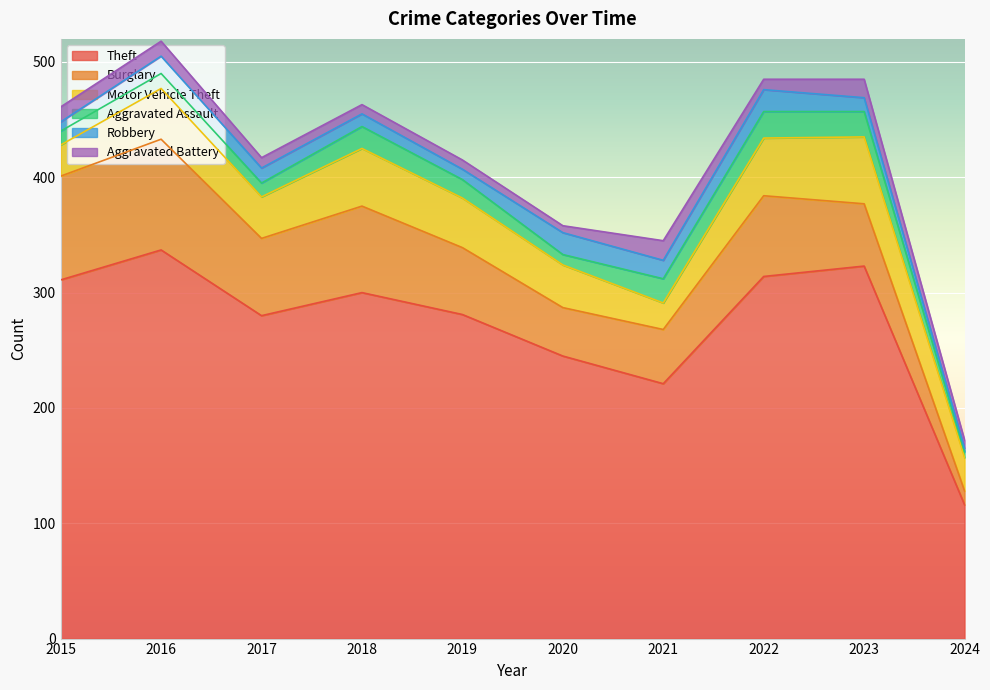

How many distinct data groups are displayed?

6